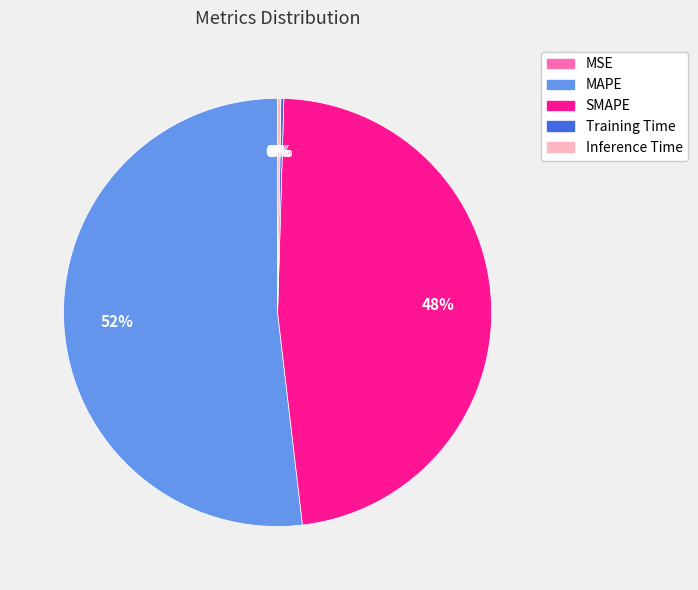

Is it true that SMAPE is 48% of the pie?

True